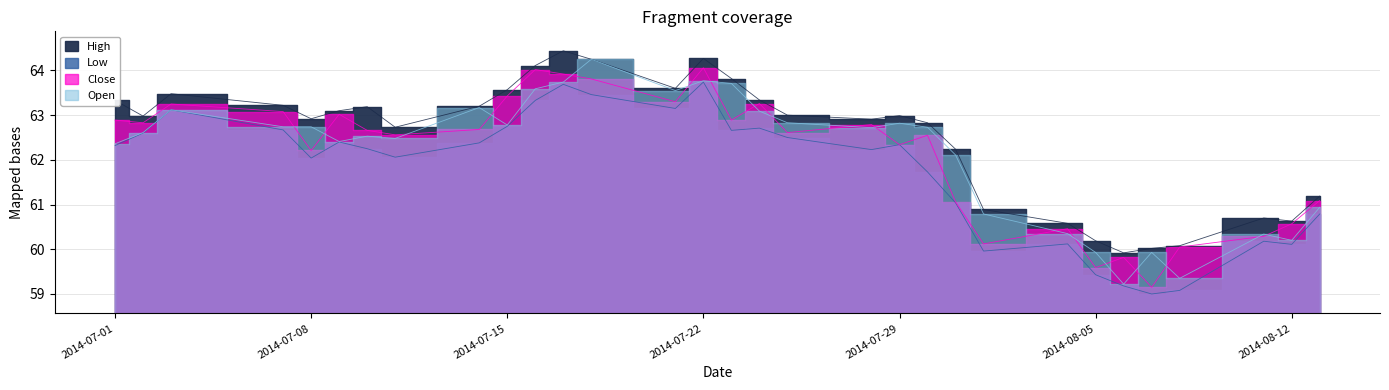

Does the chart display data point markers on the line(s)?

No